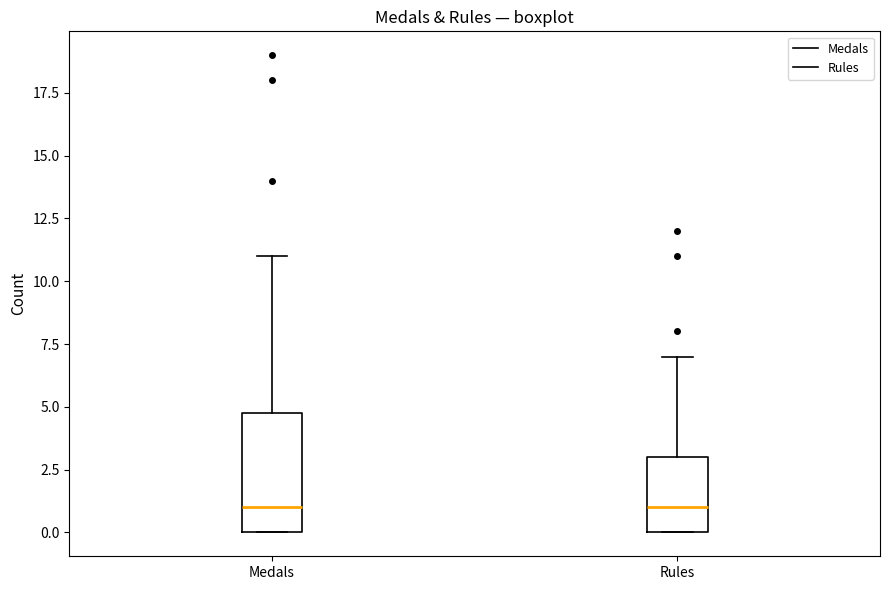

Comparing the boxes themselves (not the whiskers), which one is the tallest?

Medals